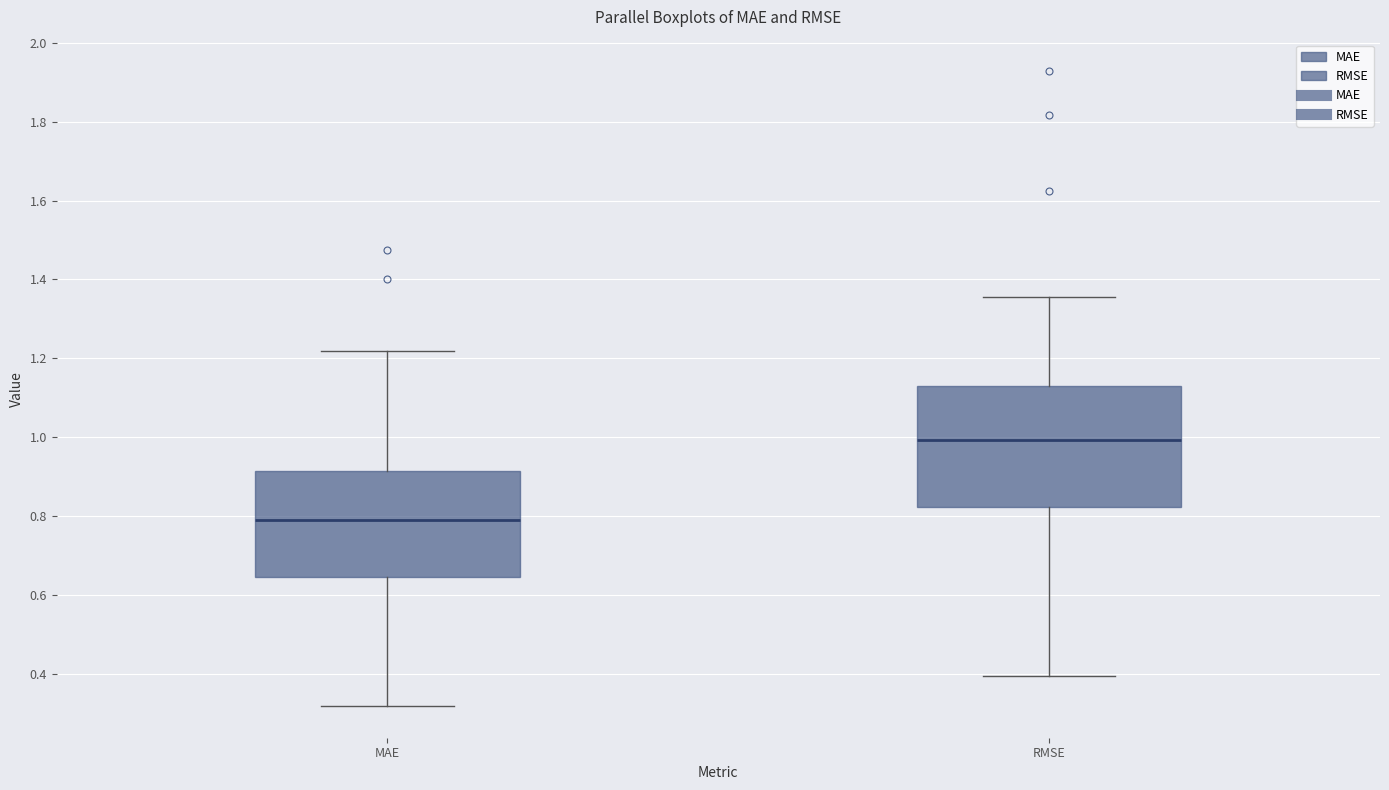

Comparing the boxes themselves (not the whiskers), which one is the tallest?

RMSE